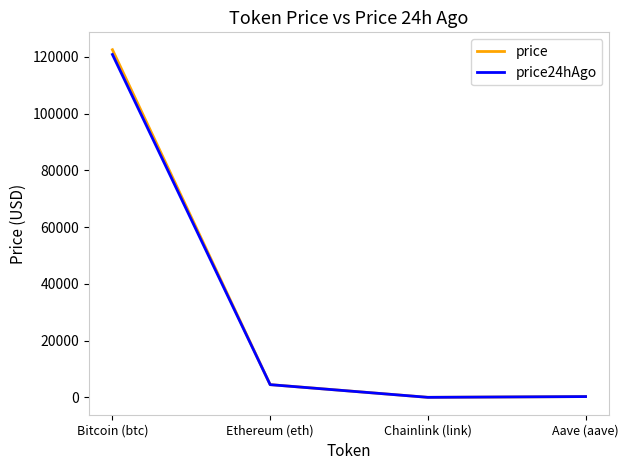

What is the difference between the maximum and second lowest values in the price series?

122200.5